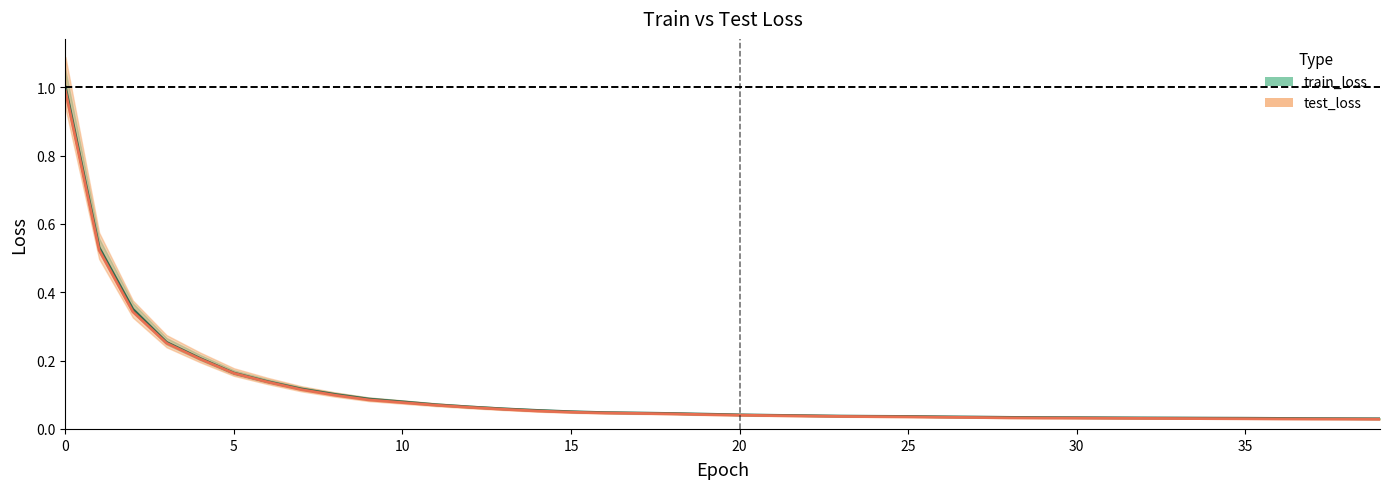

What is the difference between the maximum and minimum values in the train_loss series?

1.0